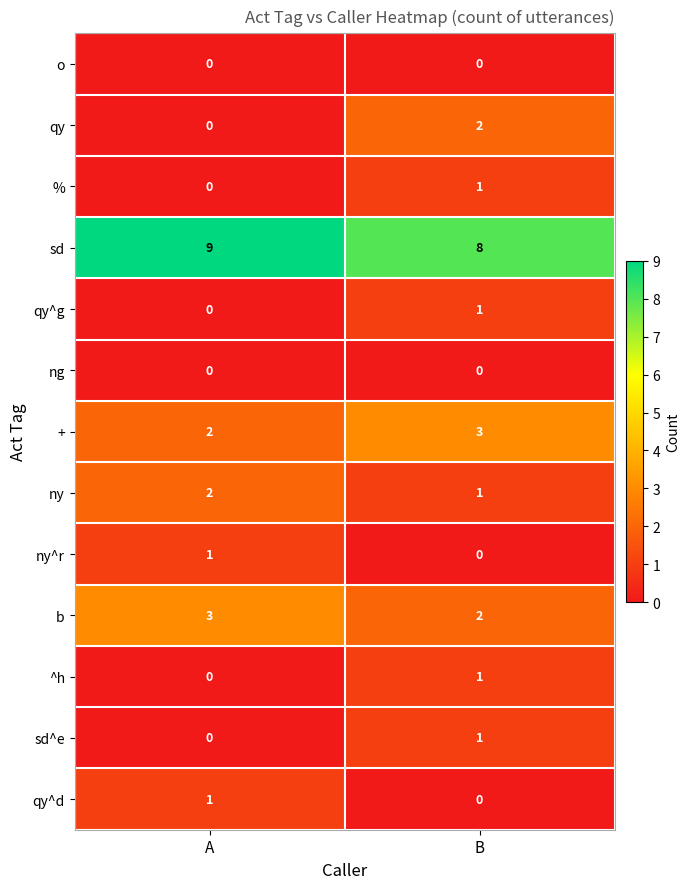

Count the number of data series in this chart.

13